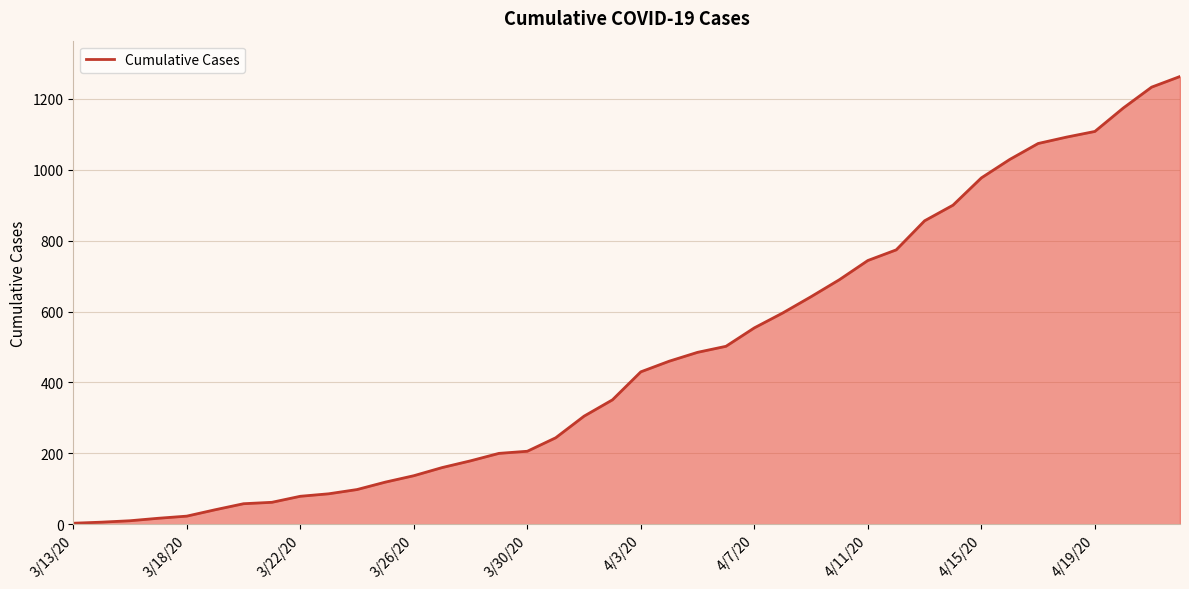

What is the greatest value displayed?

1263